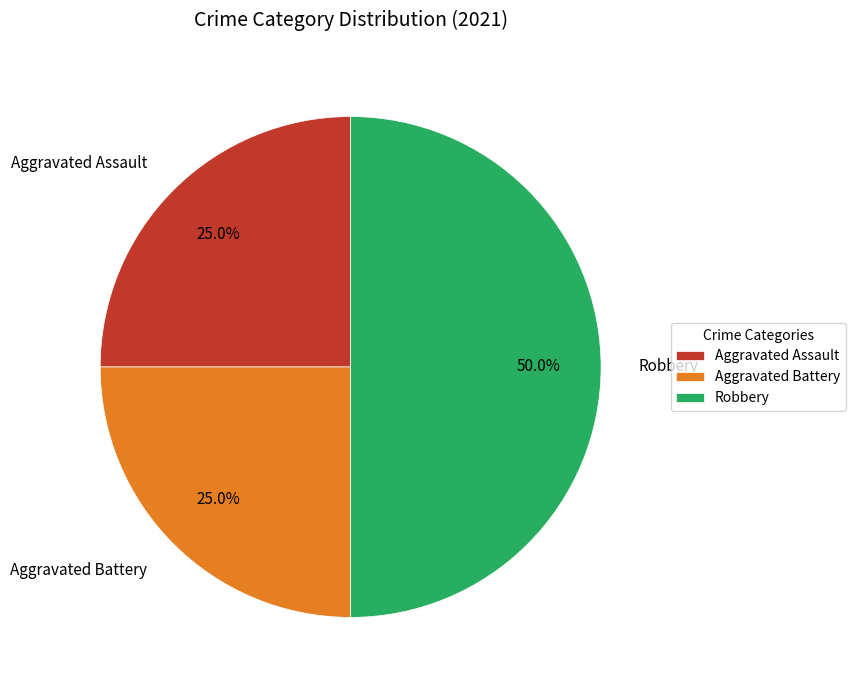

Is it true that Robbery is 50% of the pie?

True